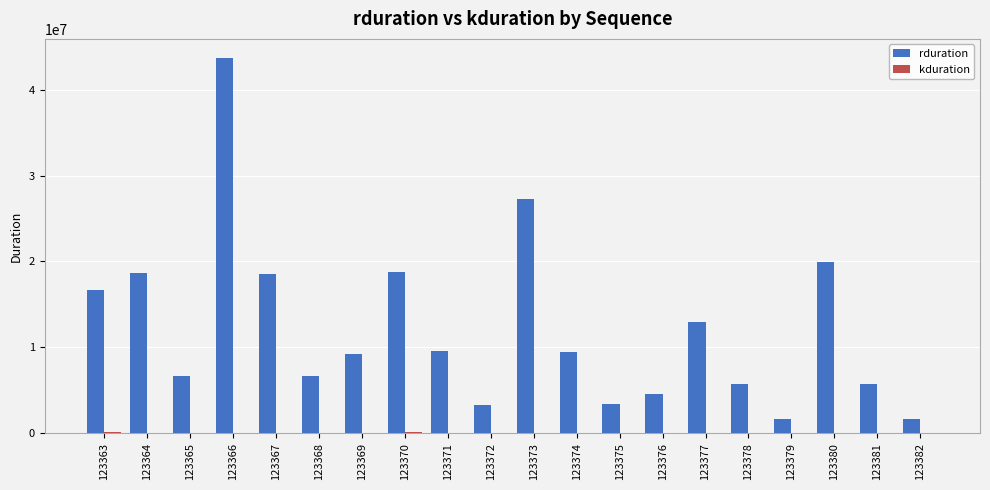

What is the maximum value for rduration?

43746593